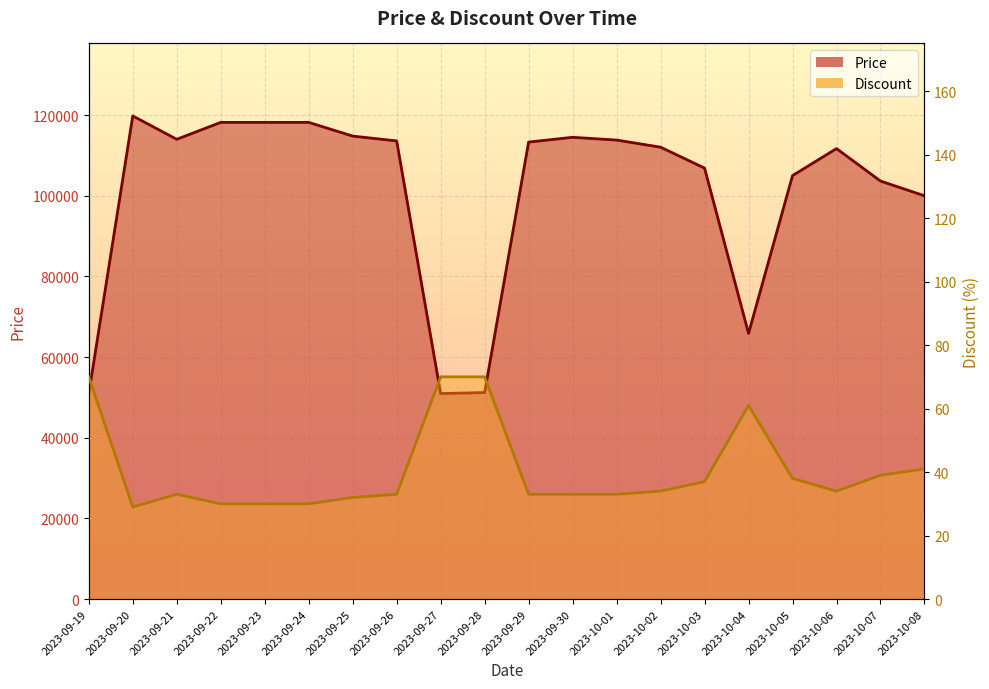

The value of Discount at 2023-10-01 is 33. True or false?

True